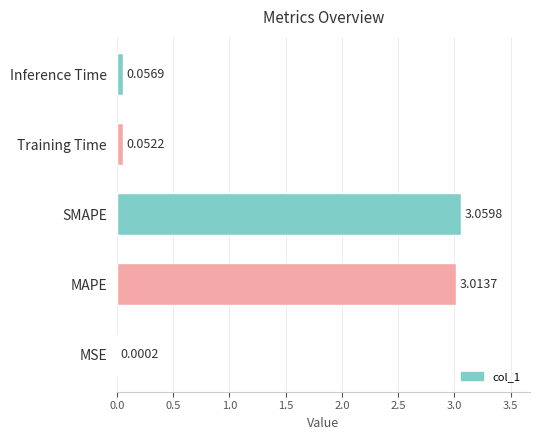

Which category has the highest value across all series?

SMAPE